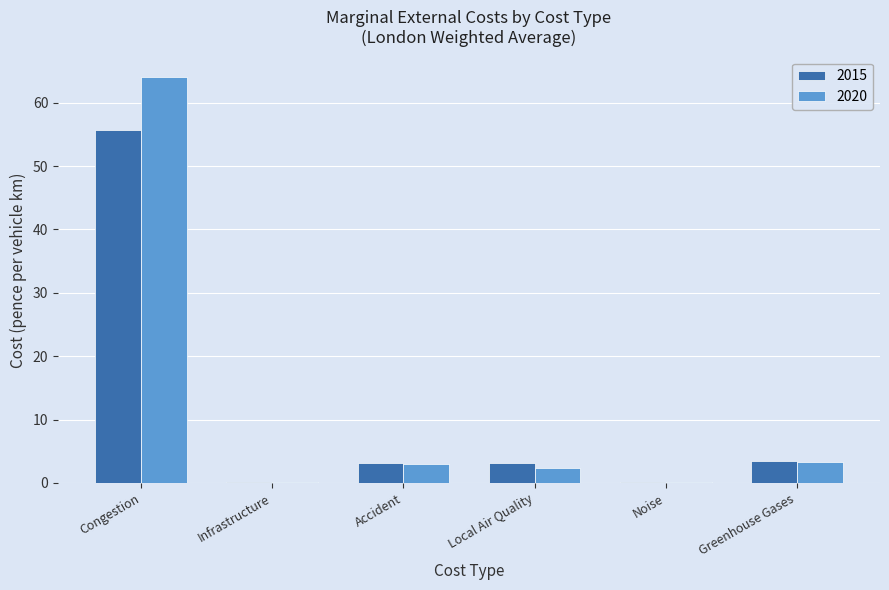

Is it true that 2020 equals 3.3 at Greenhouse Gases?

True